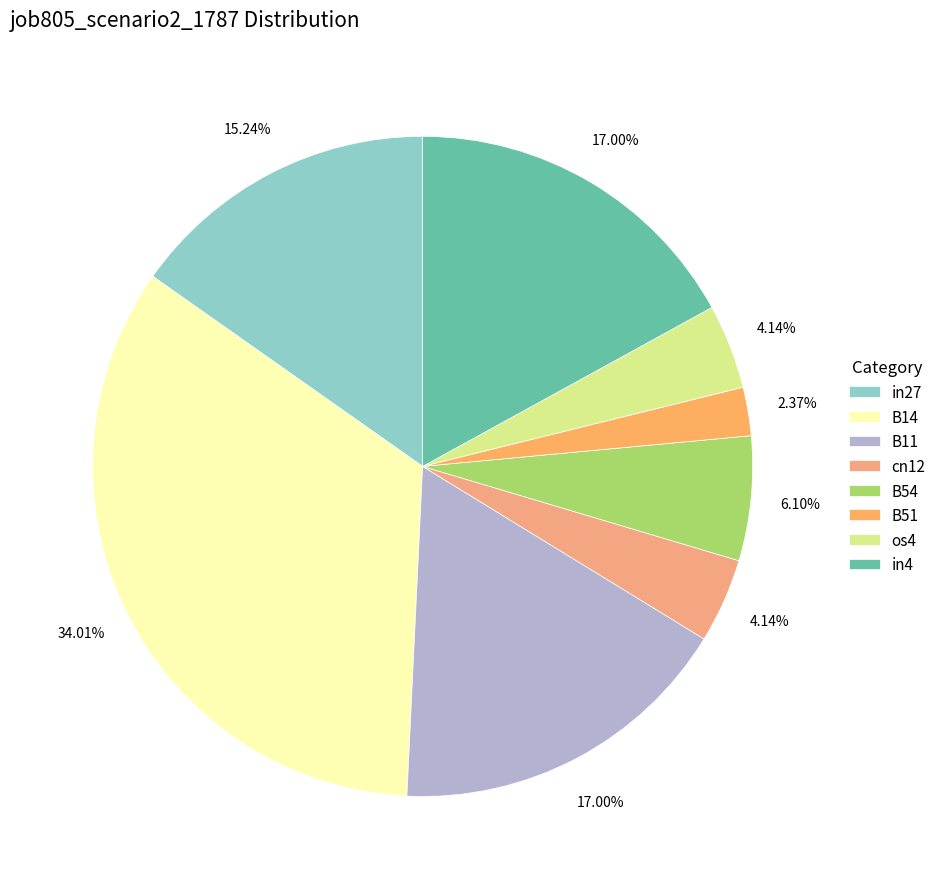

How many segments does this pie chart have?

8